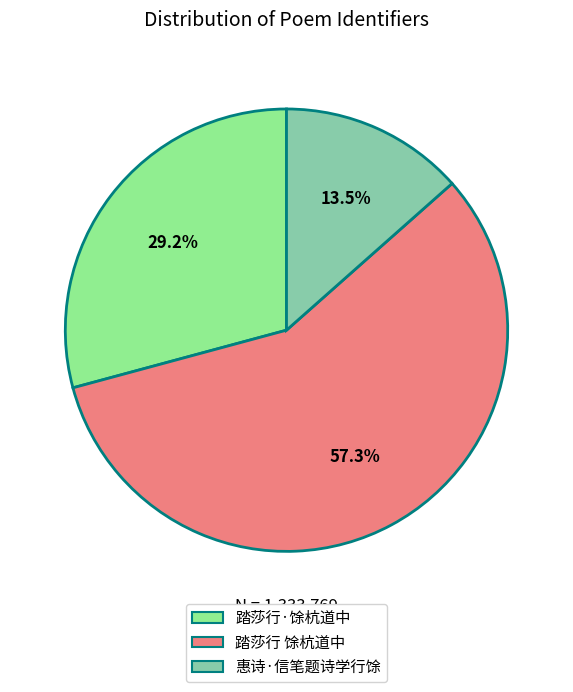

To the nearest percent, what is the average slice percentage?

33%